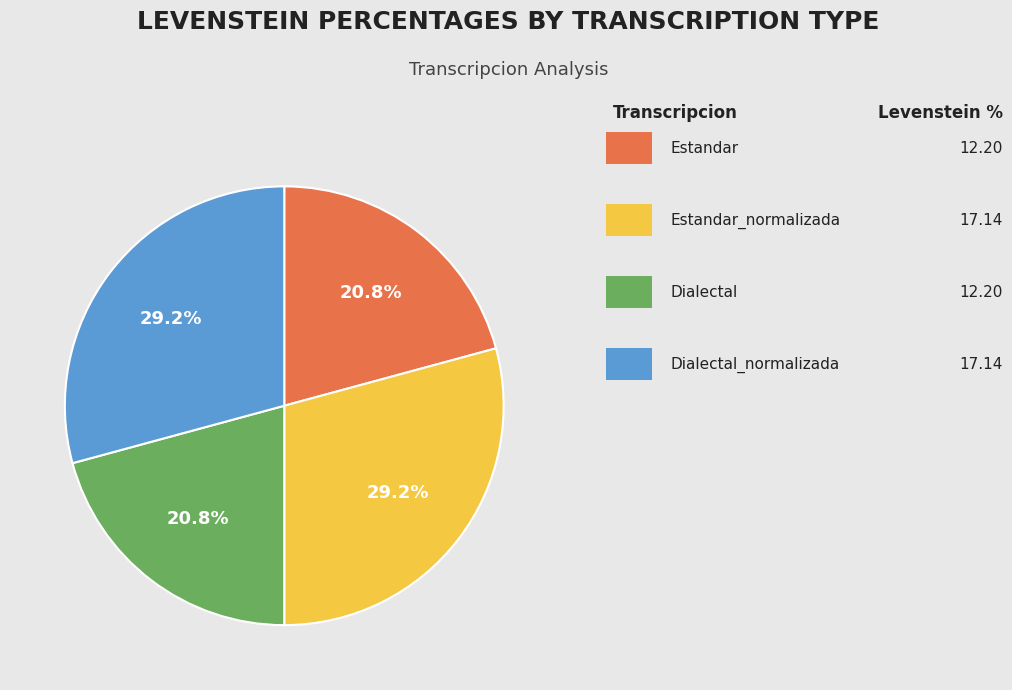

Does any single category account for the majority?

No